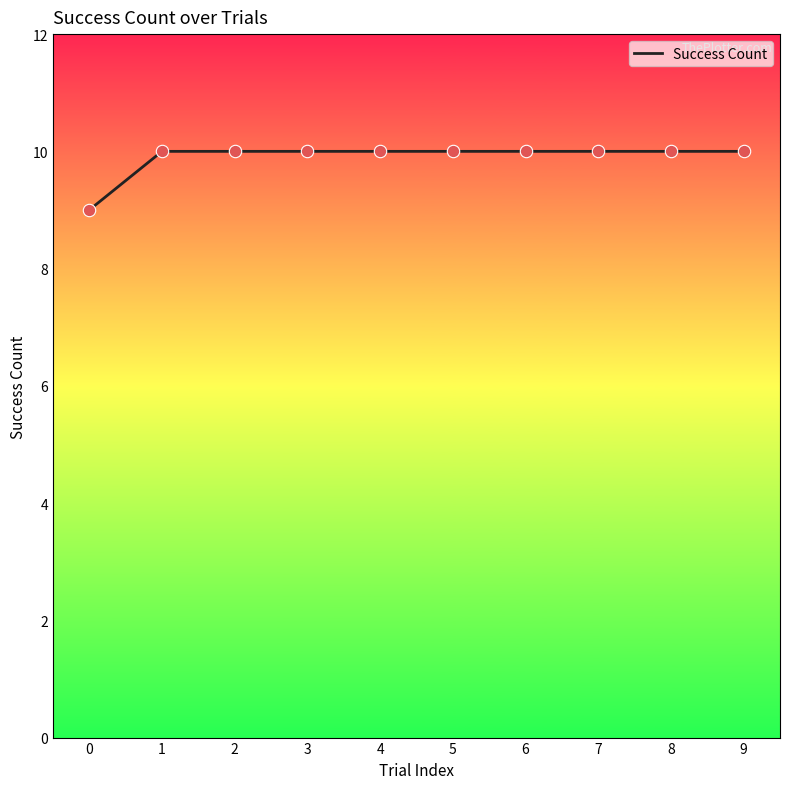

What is the ratio of the value at 3 to the value at 5?

1.0